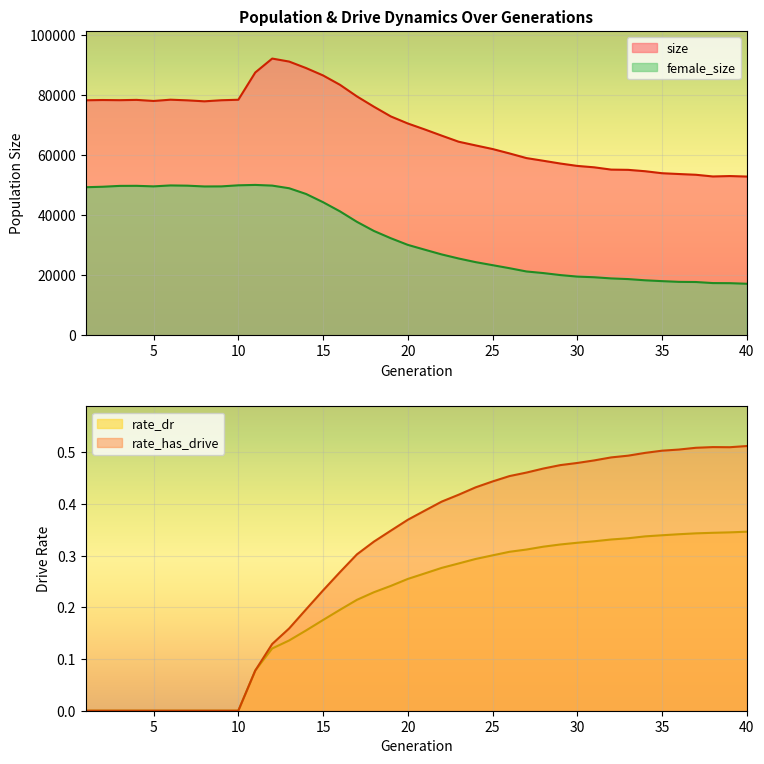

What is the difference between the second highest and second lowest values in the rate_has_drive series?

0.5